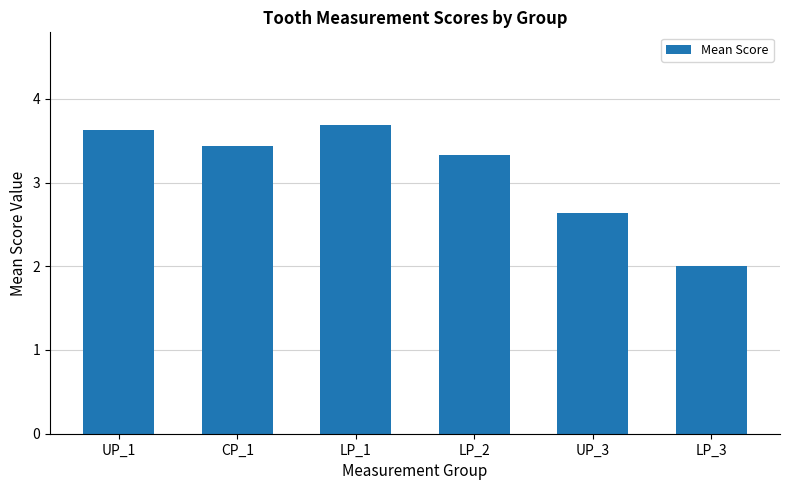

What is the sum of the values at LP_2 and CP_1?

6.8